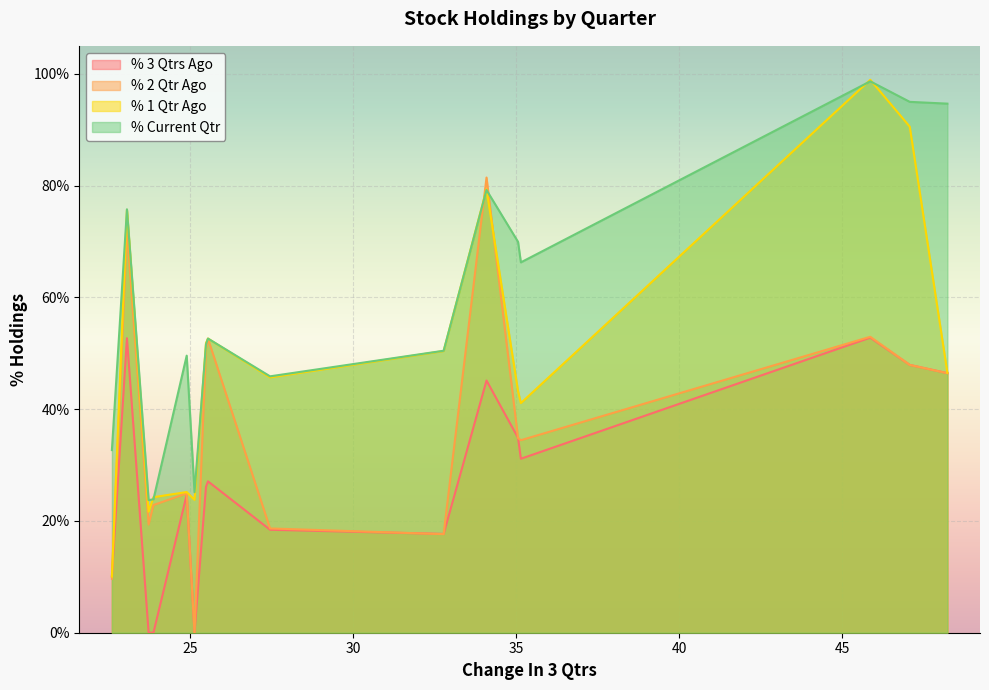

Which series has the largest total across all categories?

% Current Qtr